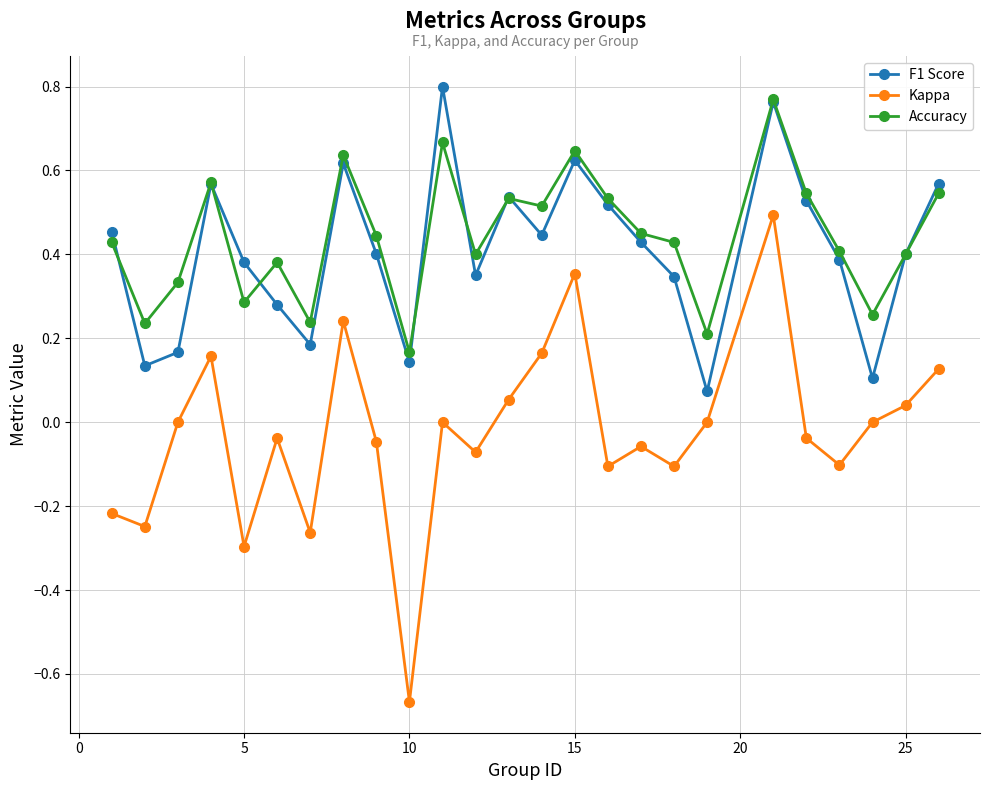

Which series has the widest spread of values?

Kappa